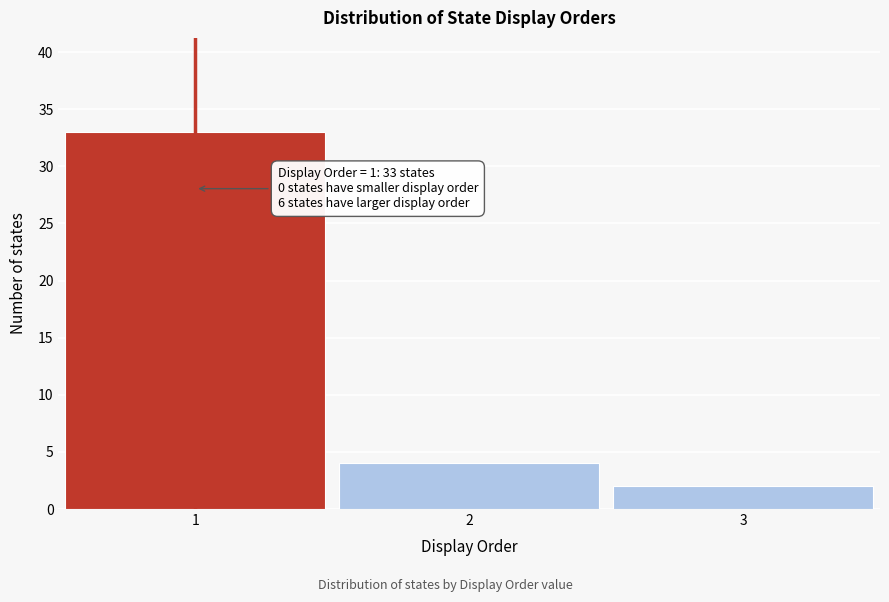

Over which range of the x-axis is the bar tallest?

0.5 to 1.5